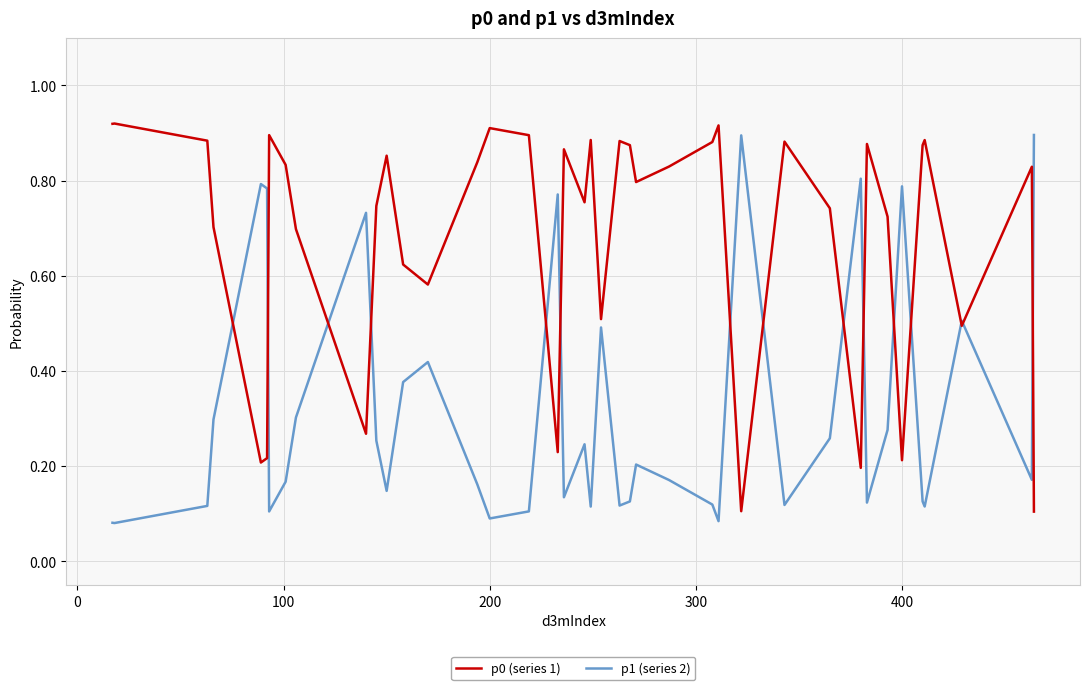

How many interior local valleys does the p0 (series 1) series have?

11